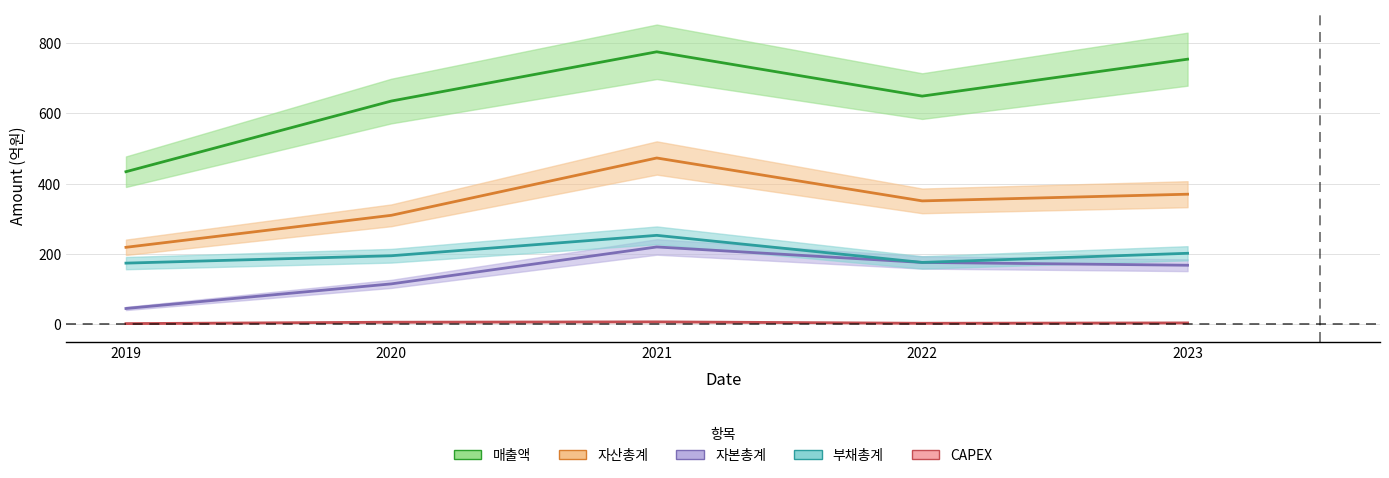

What is the value of the 자본총계 point at the 2nd from the left?

115